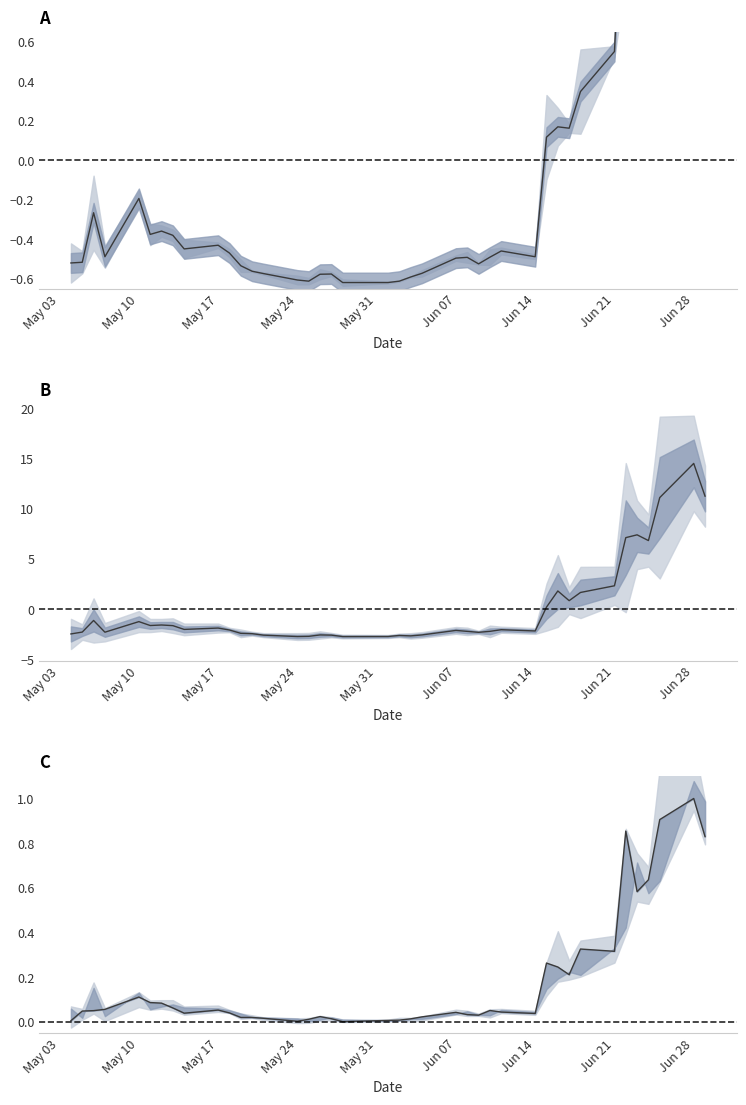

Does the chart have visible grid lines?

No